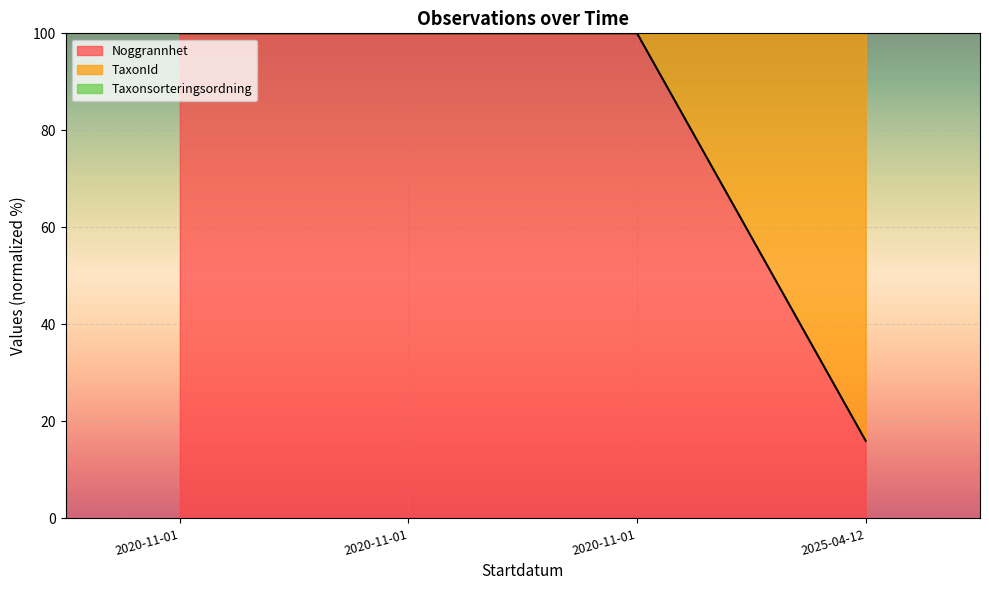

Is the value of Id at 2020-11-01 greater than the value of Ost at 2025-04-12?

No